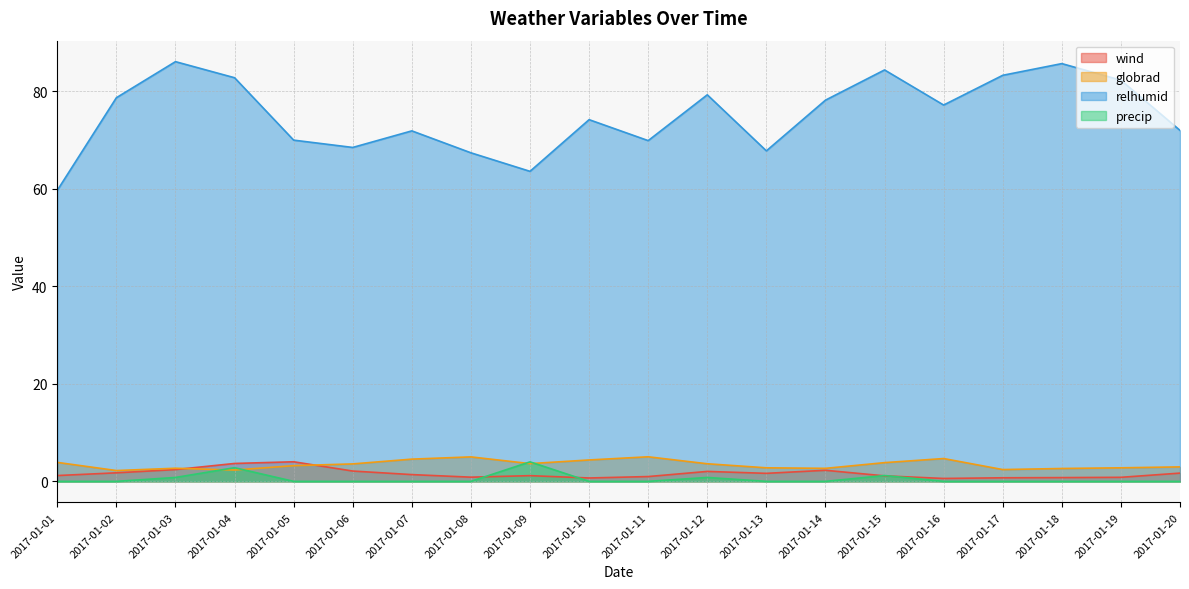

The value of globrad at 2017-01-10 is 4.4. True or false?

True